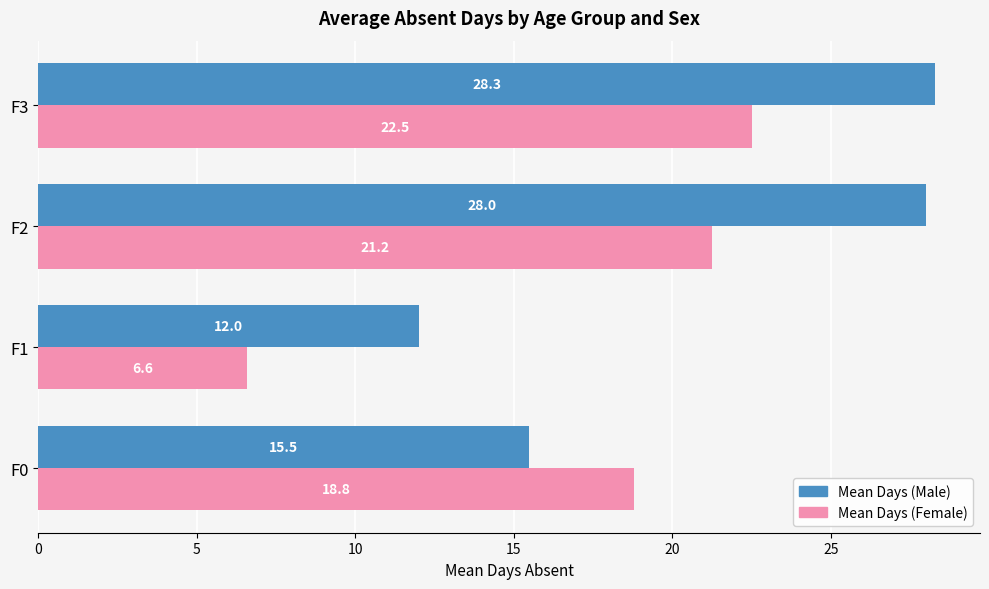

List the labels in order of Mean Days (Female) value, smallest first.

F1, F0, F2, F3